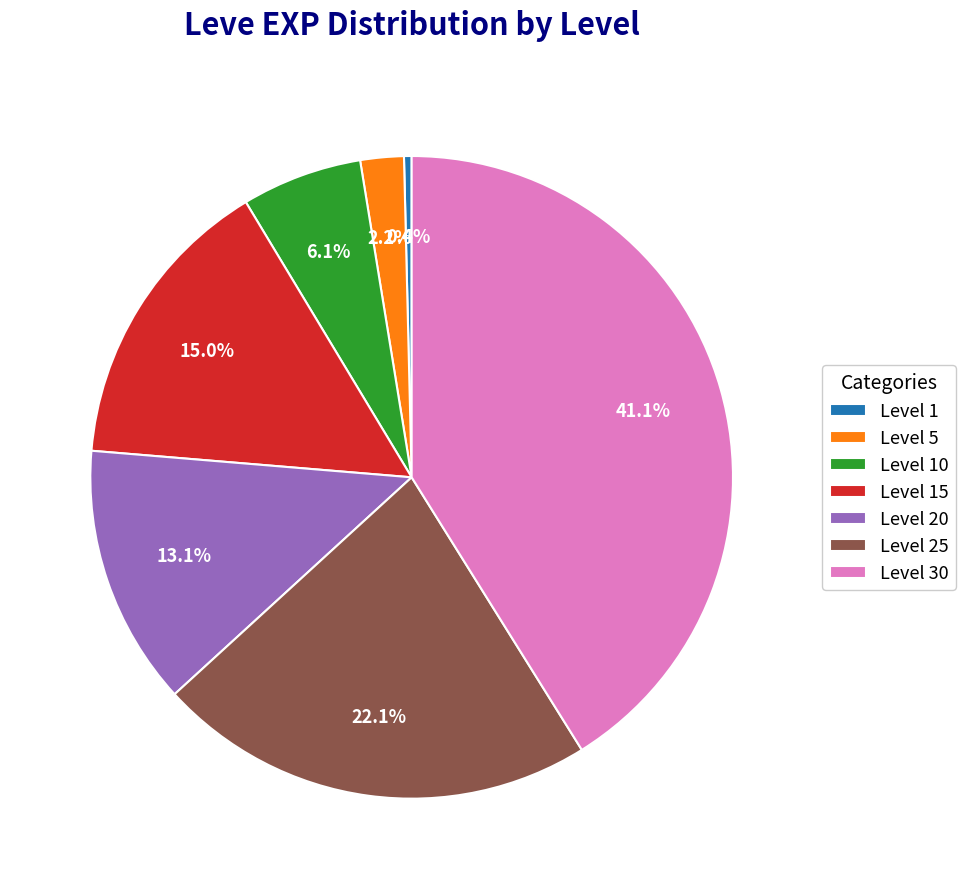

Does any single category account for the majority?

No